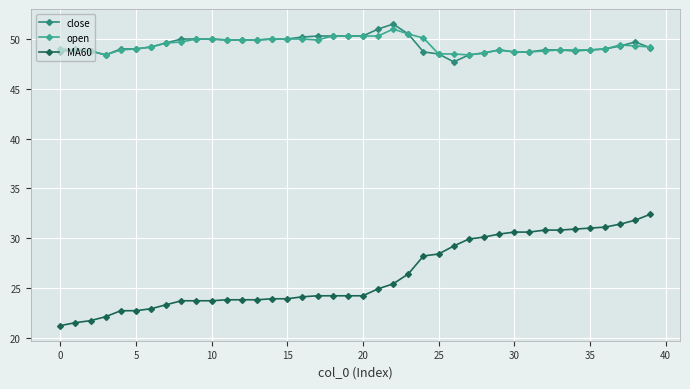

How many distinct data groups are displayed?

3